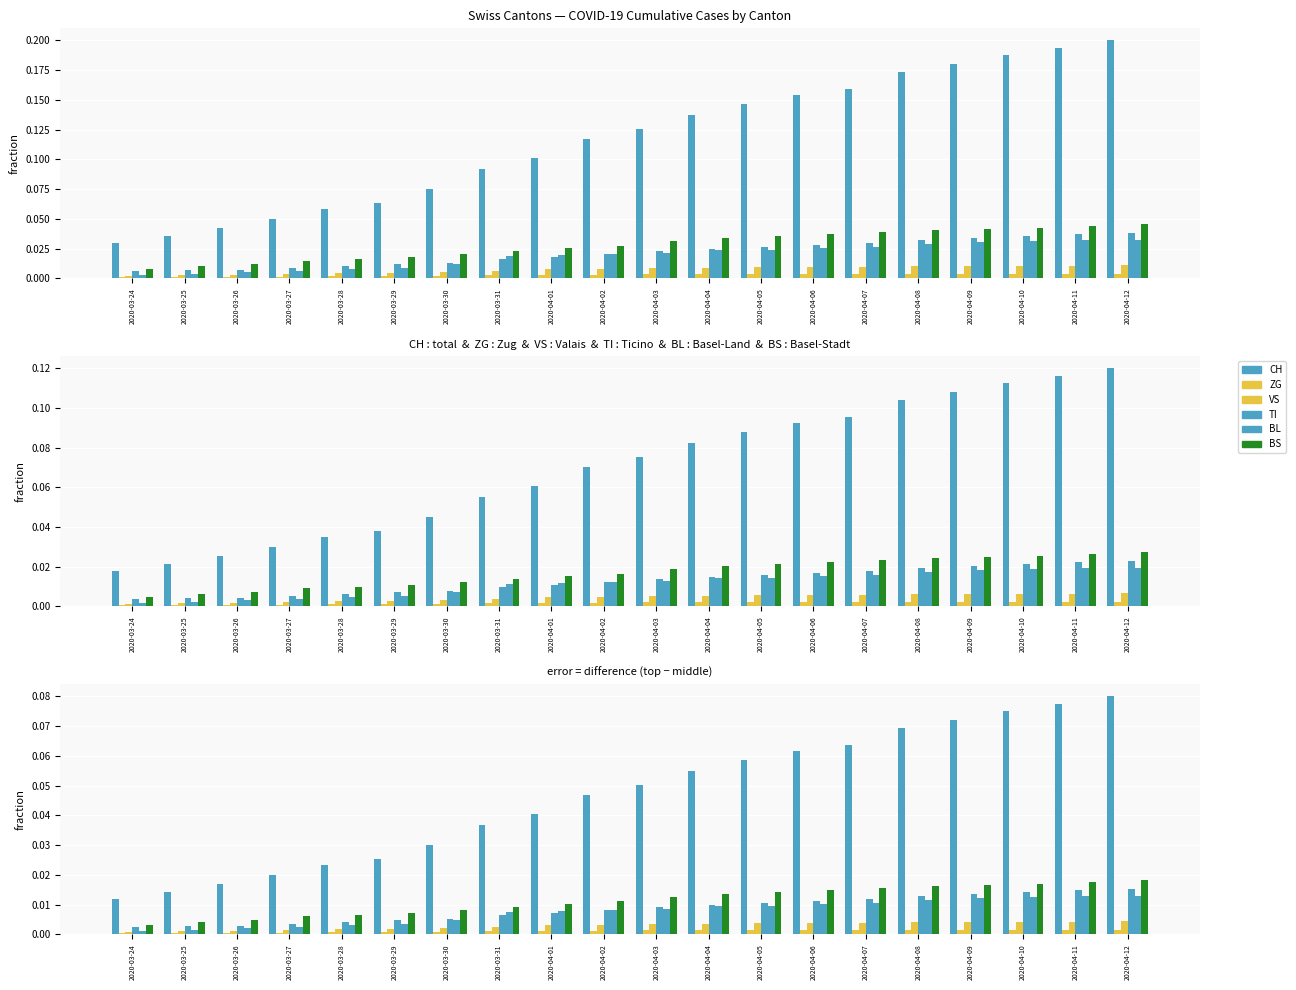

Reading left to right, what are all the values shown in this chart?

CH: 2020-03-24=0.0	2020-03-25=0.0	2020-03-26=0.0	2020-03-27=0.0	2020-03-28=0.0	2020-03-29=0.0	2020-03-30=0.0	2020-03-31=0.0	2020-04-01=0.0	2020-04-02=0.0	2020-04-03=0.1	2020-04-04=0.1	2020-04-05=0.1	2020-04-06=0.1	2020-04-07=0.1	2020-04-08=0.1	2020-04-09=0.1	2020-04-10=0.1	2020-04-11=0.1	2020-04-12=0.1
ZG: 2020-03-24=0.0	2020-03-25=0.0	2020-03-26=0.0	2020-03-27=0.0	2020-03-28=0.0	2020-03-29=0.0	2020-03-30=0.0	2020-03-31=0.0	2020-04-01=0.0	2020-04-02=0.0	2020-04-03=0.0	2020-04-04=0.0	2020-04-05=0.0	2020-04-06=0.0	2020-04-07=0.0	2020-04-08=0.0	2020-04-09=0.0	2020-04-10=0.0	2020-04-11=0.0	2020-04-12=0.0
VS: 2020-03-24=0.0	2020-03-25=0.0	2020-03-26=0.0	2020-03-27=0.0	2020-03-28=0.0	2020-03-29=0.0	2020-03-30=0.0	2020-03-31=0.0	2020-04-01=0.0	2020-04-02=0.0	2020-04-03=0.0	2020-04-04=0.0	2020-04-05=0.0	2020-04-06=0.0	2020-04-07=0.0	2020-04-08=0.0	2020-04-09=0.0	2020-04-10=0.0	2020-04-11=0.0	2020-04-12=0.0
TI: 2020-03-24=0.0	2020-03-25=0.0	2020-03-26=0.0	2020-03-27=0.0	2020-03-28=0.0	2020-03-29=0.0	2020-03-30=0.0	2020-03-31=0.0	2020-04-01=0.0	2020-04-02=0.0	2020-04-03=0.0	2020-04-04=0.0	2020-04-05=0.0	2020-04-06=0.0	2020-04-07=0.0	2020-04-08=0.0	2020-04-09=0.0	2020-04-10=0.0	2020-04-11=0.0	2020-04-12=0.0
BL: 2020-03-24=0.0	2020-03-25=0.0	2020-03-26=0.0	2020-03-27=0.0	2020-03-28=0.0	2020-03-29=0.0	2020-03-30=0.0	2020-03-31=0.0	2020-04-01=0.0	2020-04-02=0.0	2020-04-03=0.0	2020-04-04=0.0	2020-04-05=0.0	2020-04-06=0.0	2020-04-07=0.0	2020-04-08=0.0	2020-04-09=0.0	2020-04-10=0.0	2020-04-11=0.0	2020-04-12=0.0
BS: 2020-03-24=0.0	2020-03-25=0.0	2020-03-26=0.0	2020-03-27=0.0	2020-03-28=0.0	2020-03-29=0.0	2020-03-30=0.0	2020-03-31=0.0	2020-04-01=0.0	2020-04-02=0.0	2020-04-03=0.0	2020-04-04=0.0	2020-04-05=0.0	2020-04-06=0.0	2020-04-07=0.0	2020-04-08=0.0	2020-04-09=0.0	2020-04-10=0.0	2020-04-11=0.0	2020-04-12=0.0